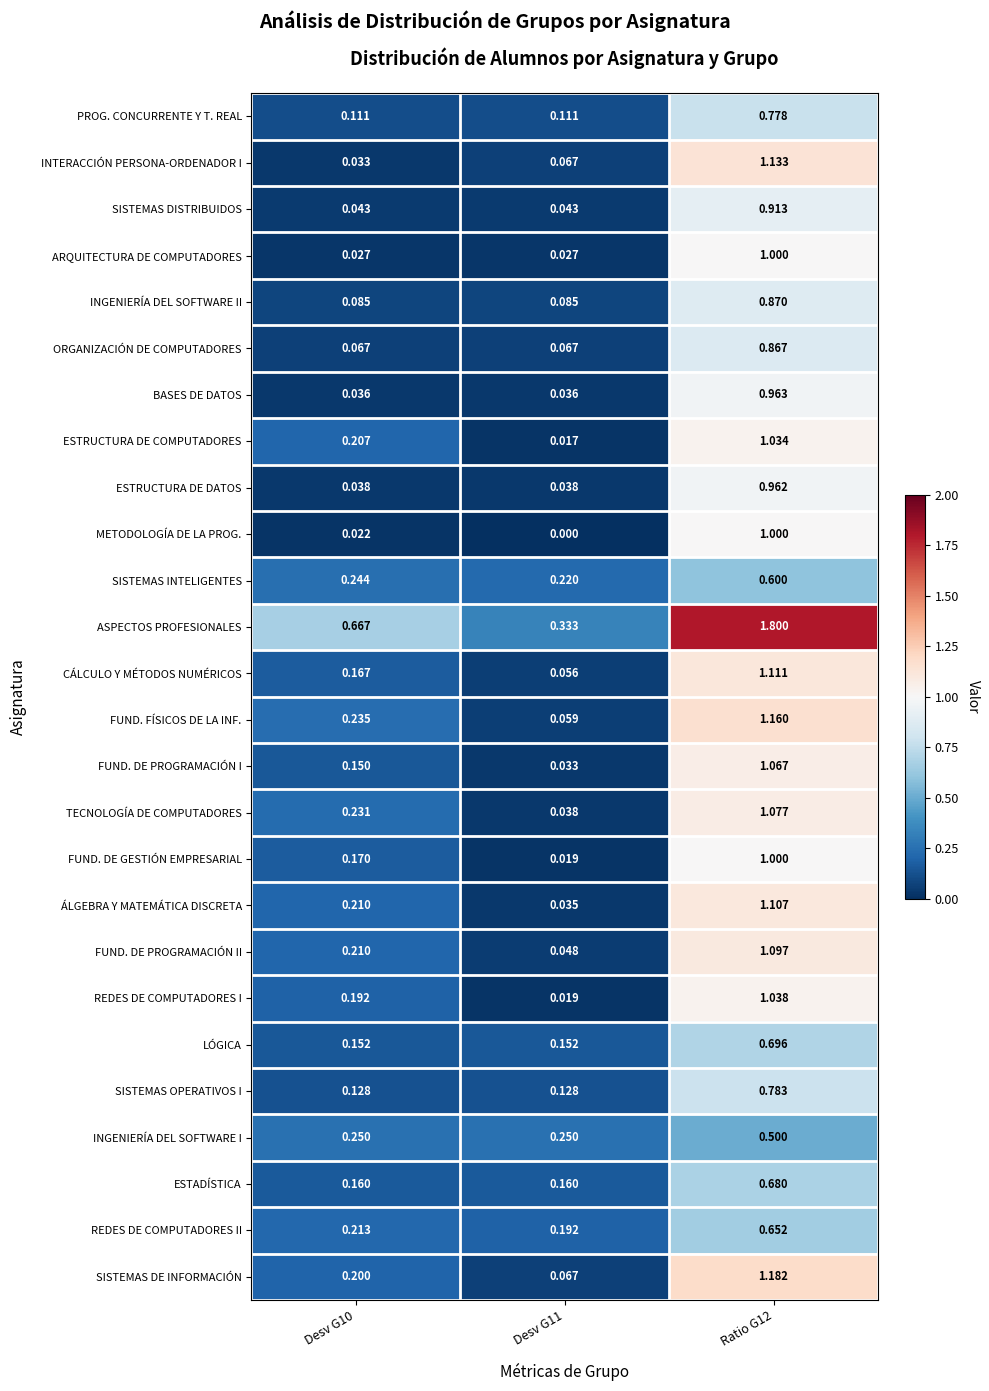

Which series changed the most between Desv G10 and Desv G11?

ASPECTOS PROFESIONALES